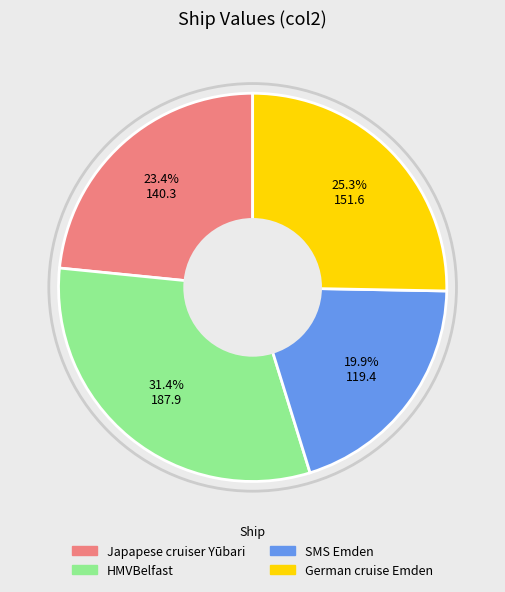

What percentage is the SMS Emden slice, to the nearest percent?

20%